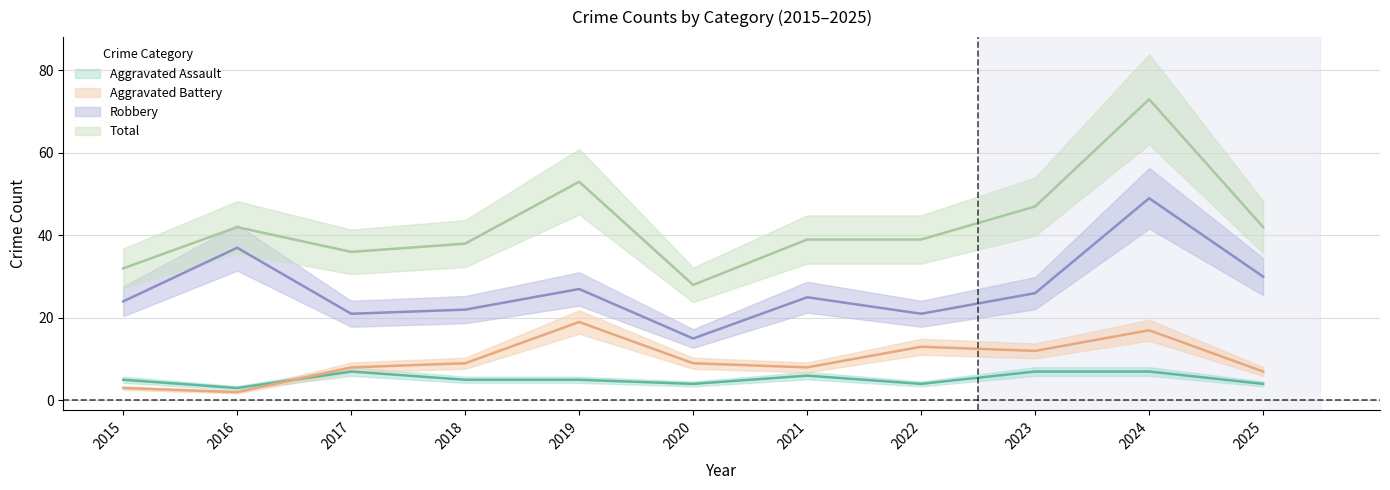

What is the value of the Robbery point at the 7th from the left?

25